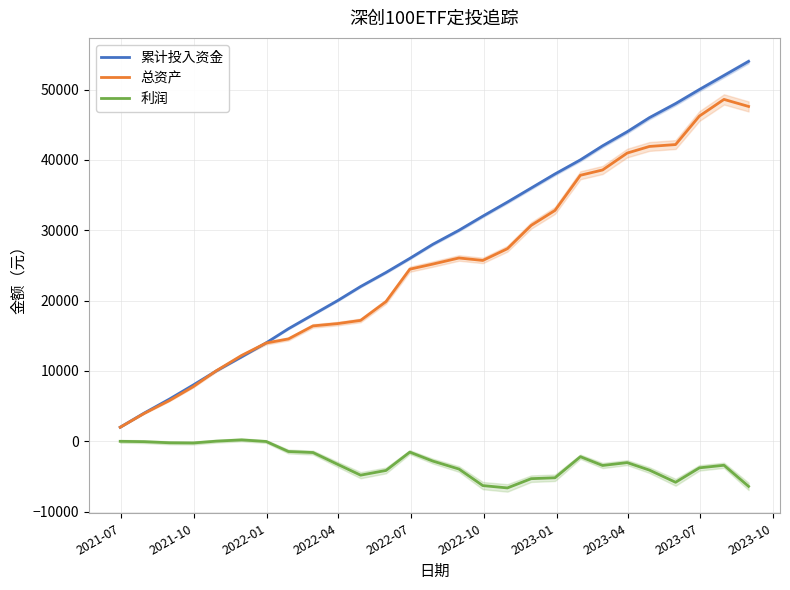

True or false: 累计投入资金 and 利润 intersect in this chart.

False